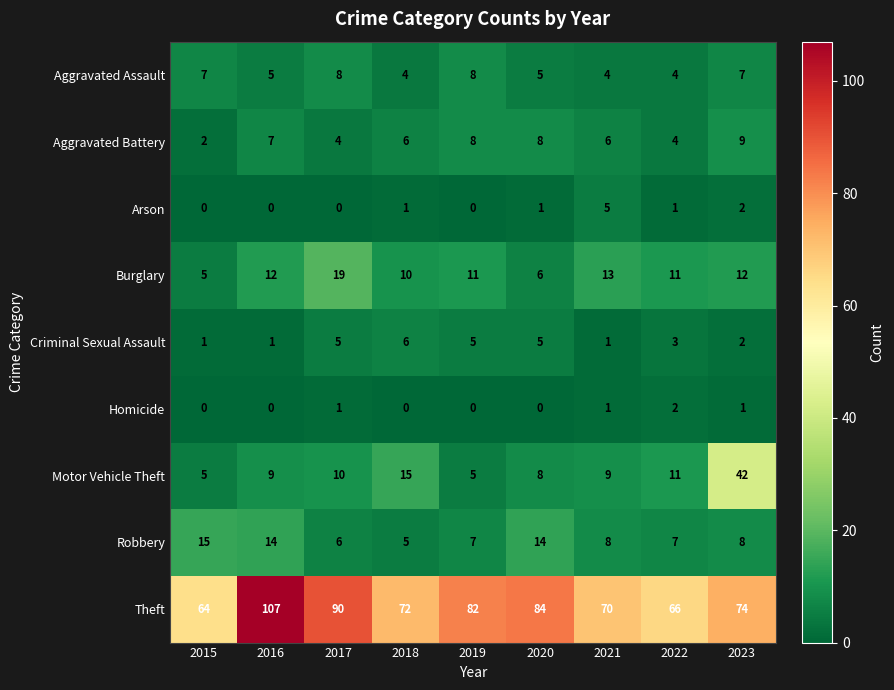

At how many categories does at least one series exceed 4?

9